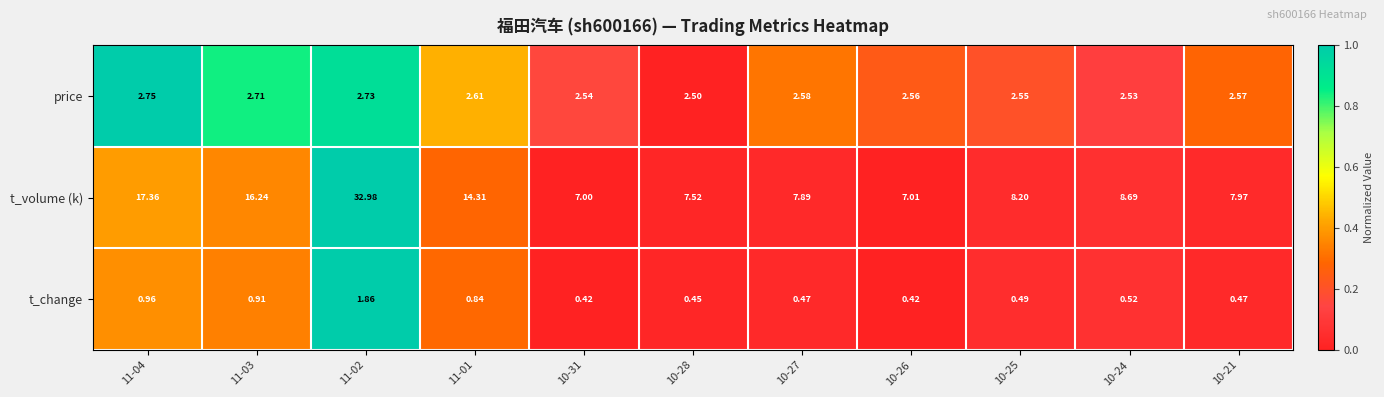

What is the spread (max minus min) of values at 11-03?

15.3